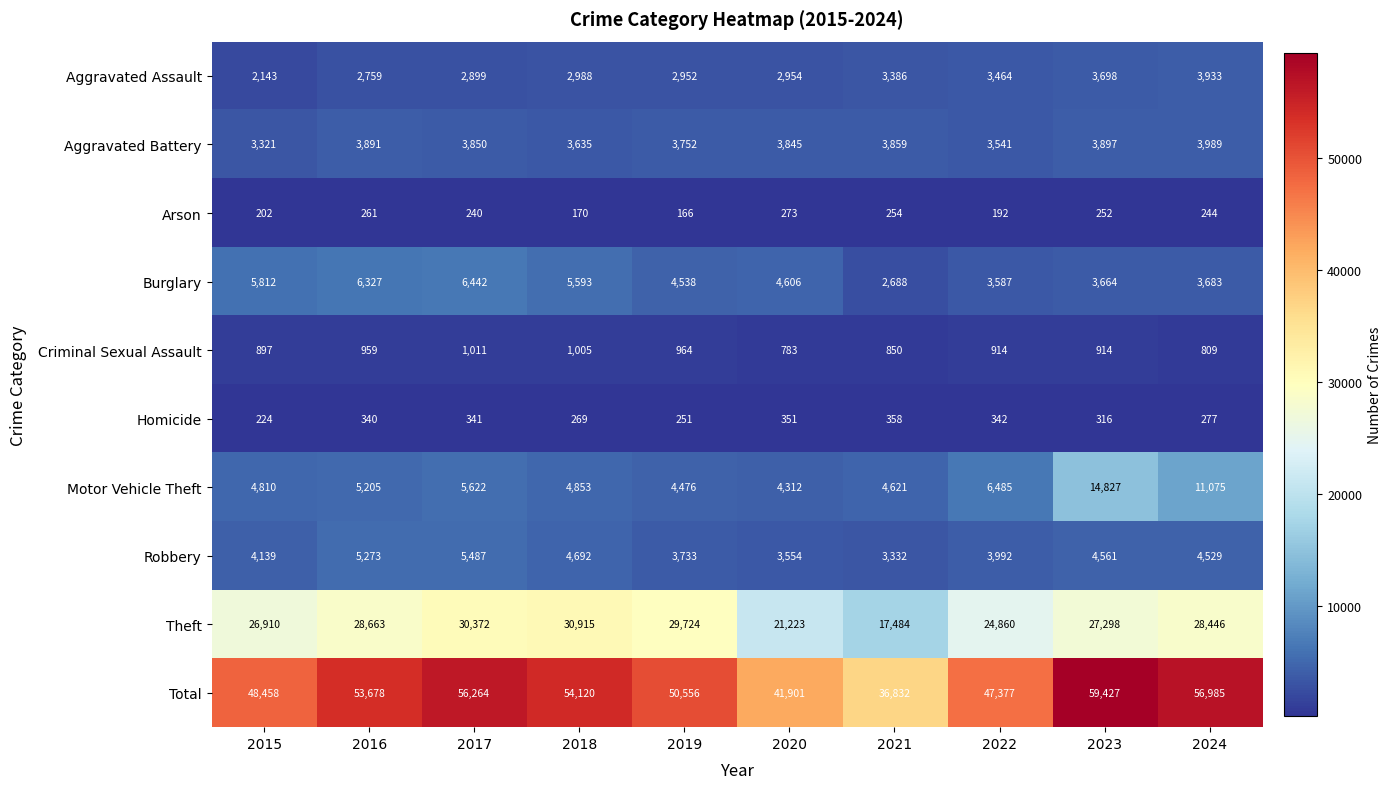

The value of Total at 2016 is 20233. True or false?

False